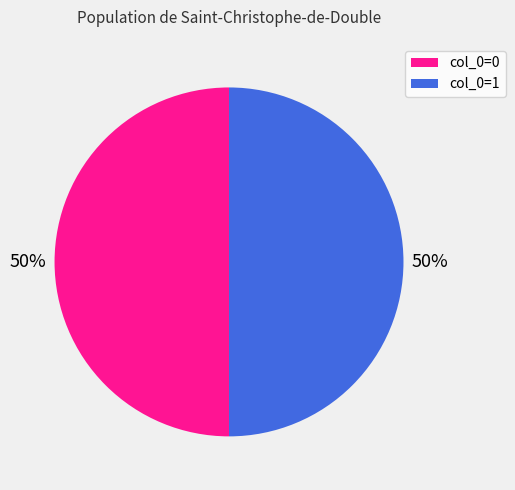

To the nearest percent, what is the combined percentage of col_0=0 and col_0=1?

100%